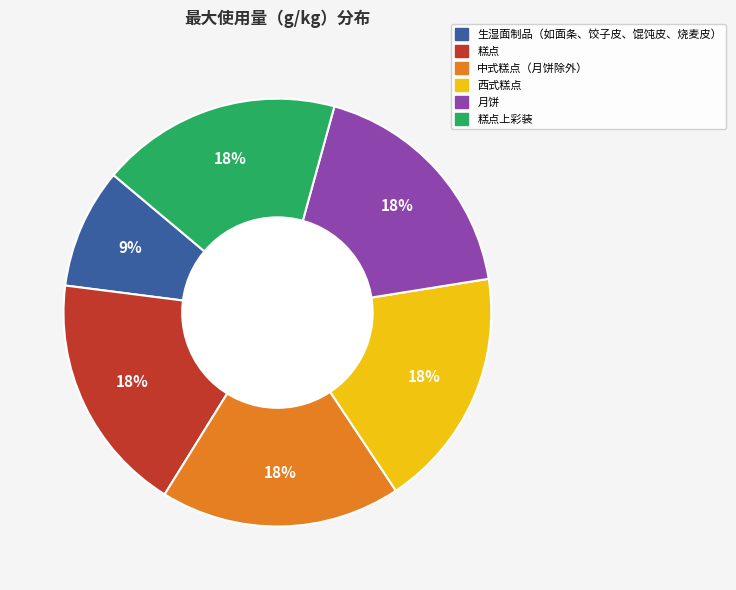

Does any single category account for the majority?

No